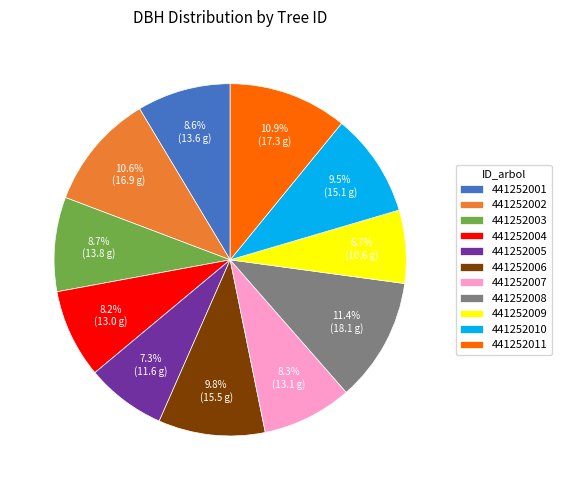

Does 441252008 account for over 50% of the chart?

No